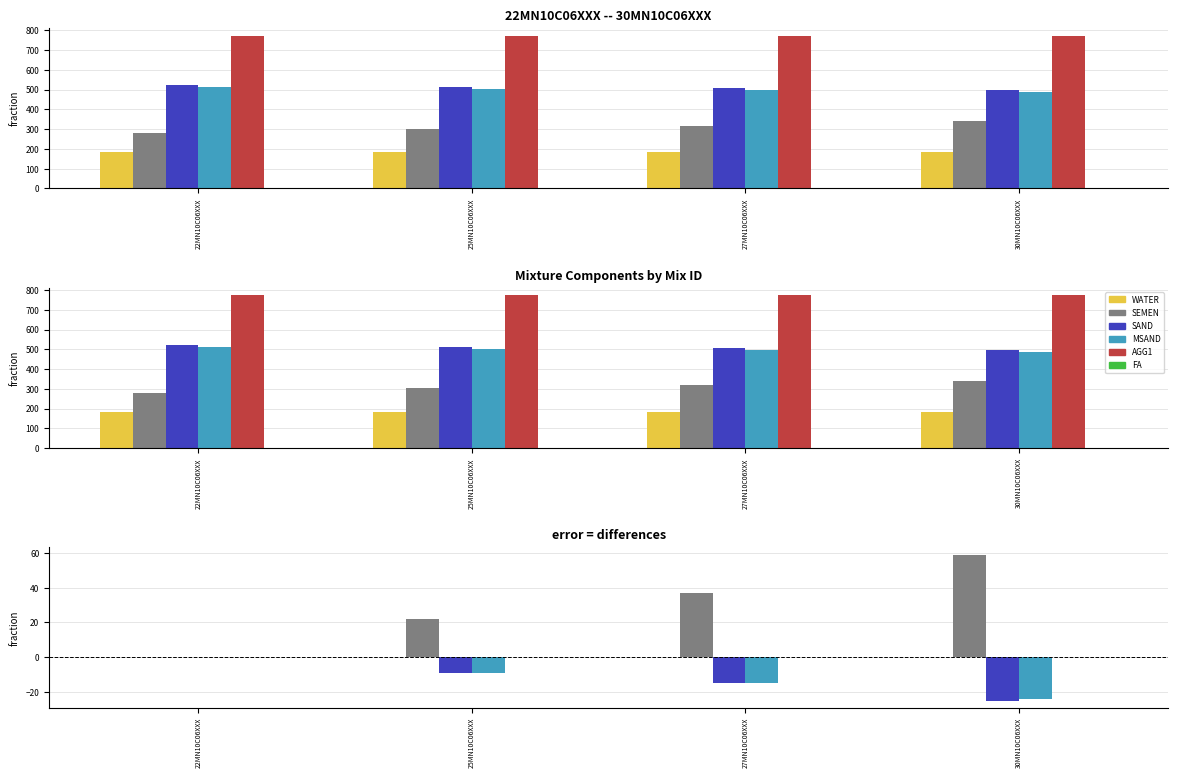

What is the label of the 1st bar from the right?

30MN10C06XXX